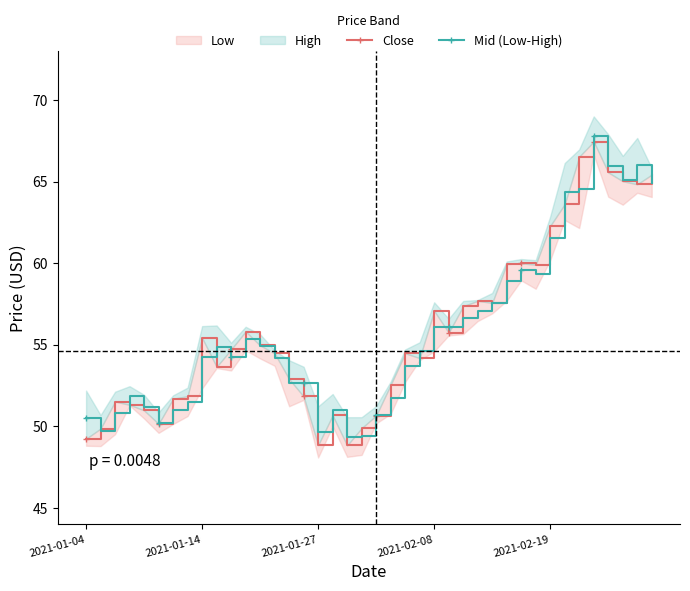

Between 21 and 29, which series saw the biggest shift?

Close